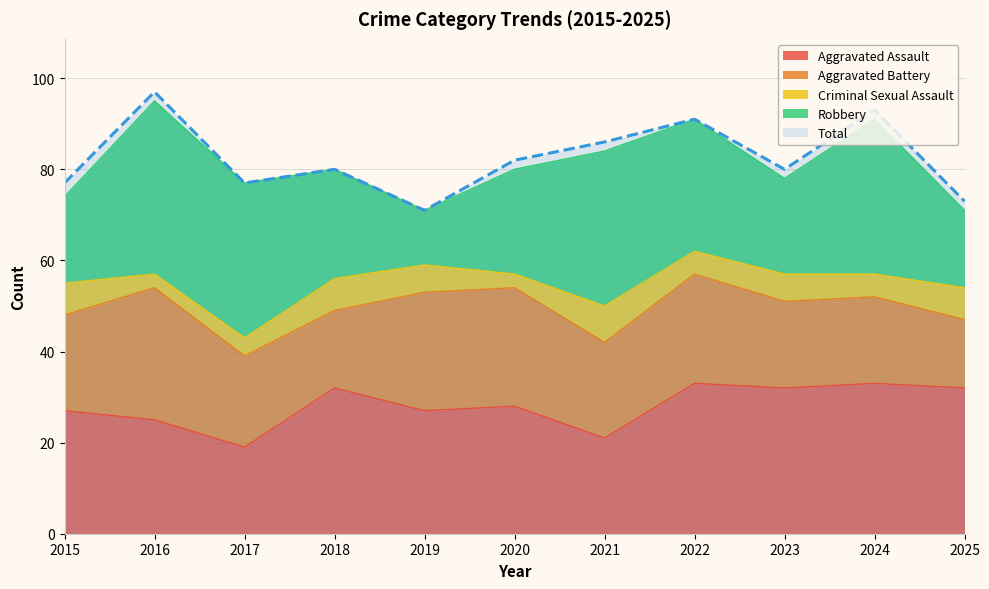

How many values in the Criminal Sexual Assault series exceed 6?

4